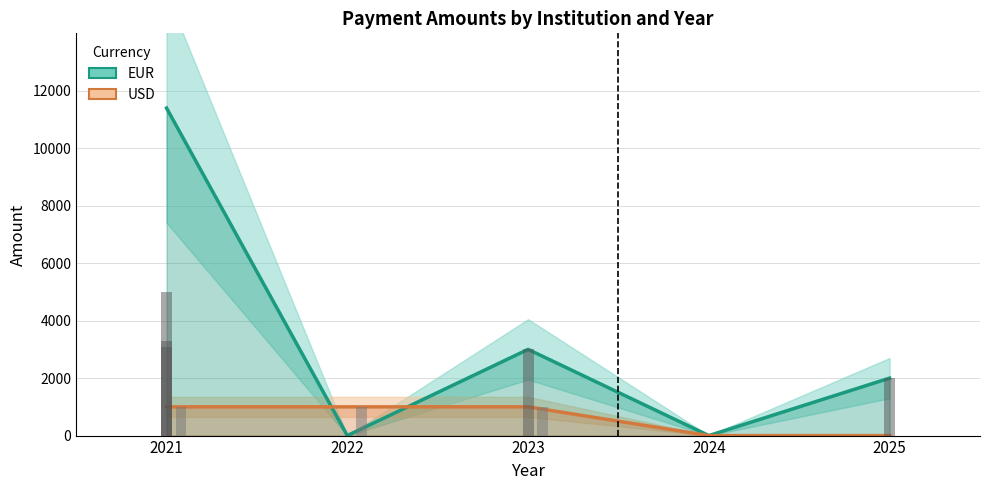

What is the highest value of the USD series?

1000